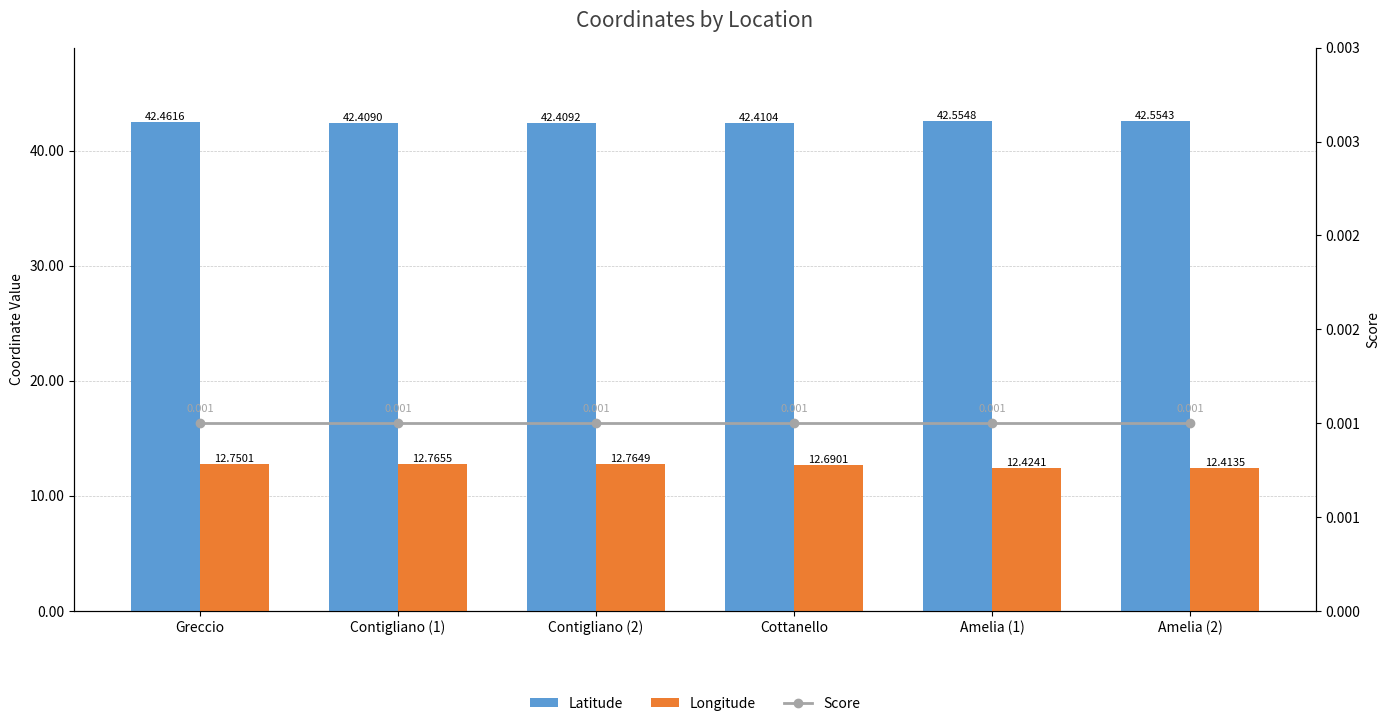

At which label does Longitude reach its minimum?

Amelia (2)